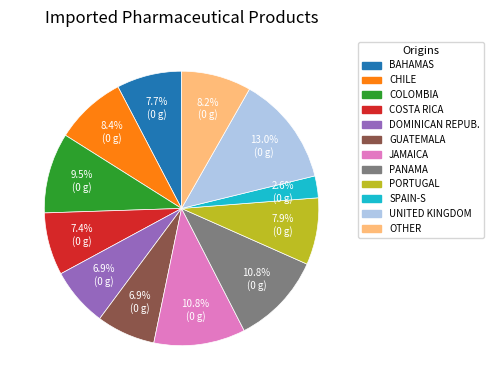

Between GUATEMALA and UNITED KINGDOM, which is larger?

UNITED KINGDOM